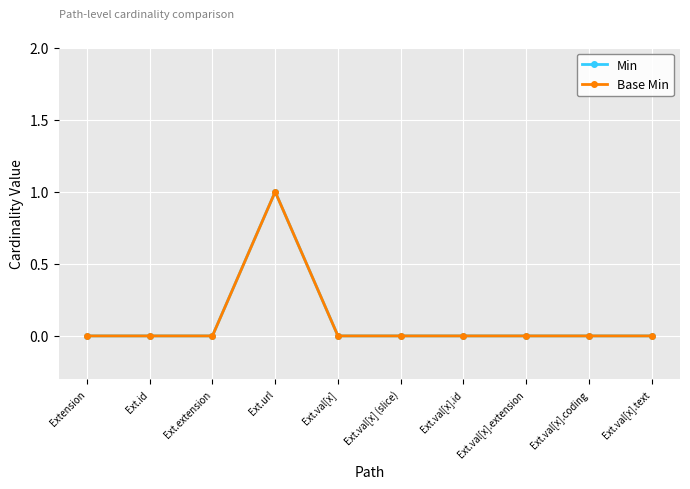

Reading left to right, what are all the values shown in this chart?

Min: 0	0	0	1	0	0	0	0	0	0
Base Min: 0	0	0	1	0	0	0	0	0	0